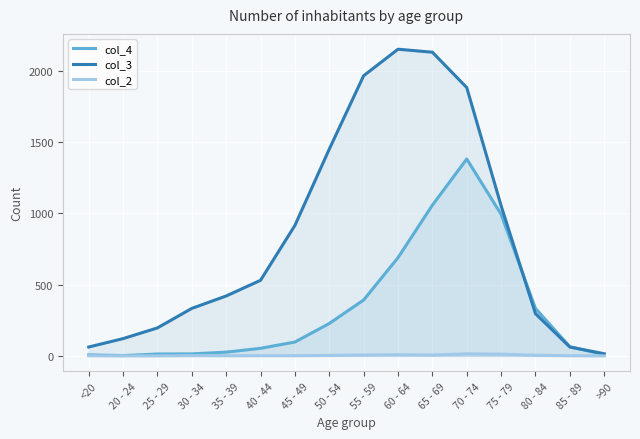

Between which two adjacent categories do col_3 and col_4 first intersect?

75 - 79 and 80 - 84